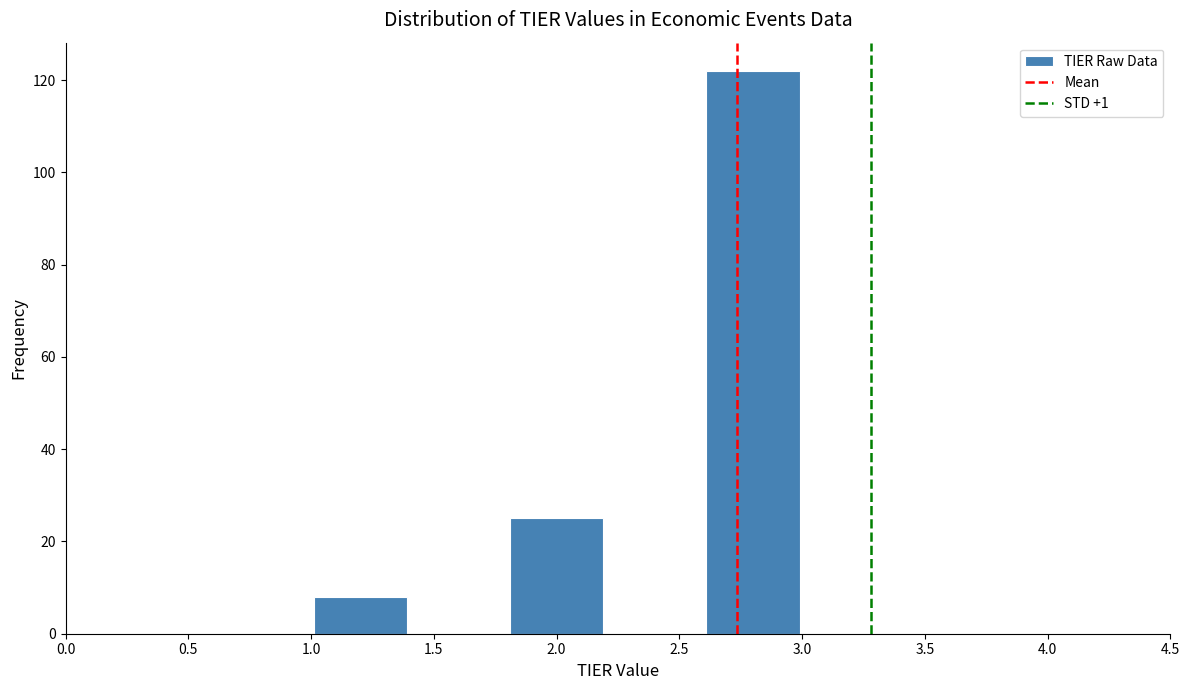

Reading left to right, transcribe this chart: for each bar, give the range it covers on the x-axis and its height. The values are not printed on the chart, so give them approximately, as read against the axis.

1.0 to 1.4: 8
1.4 to 1.8: 0
1.8 to 2.2: 26
2.2 to 2.6: 0
2.6 to 3.0: 122